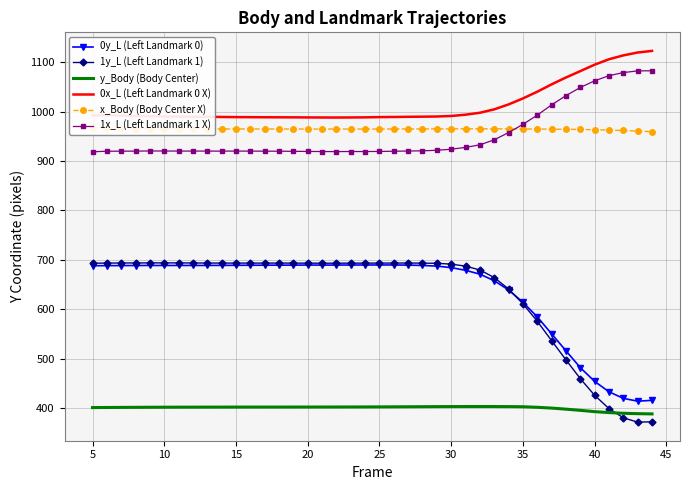

What is the minimum value for 0x_L (Left Landmark 0 X)?

988.2